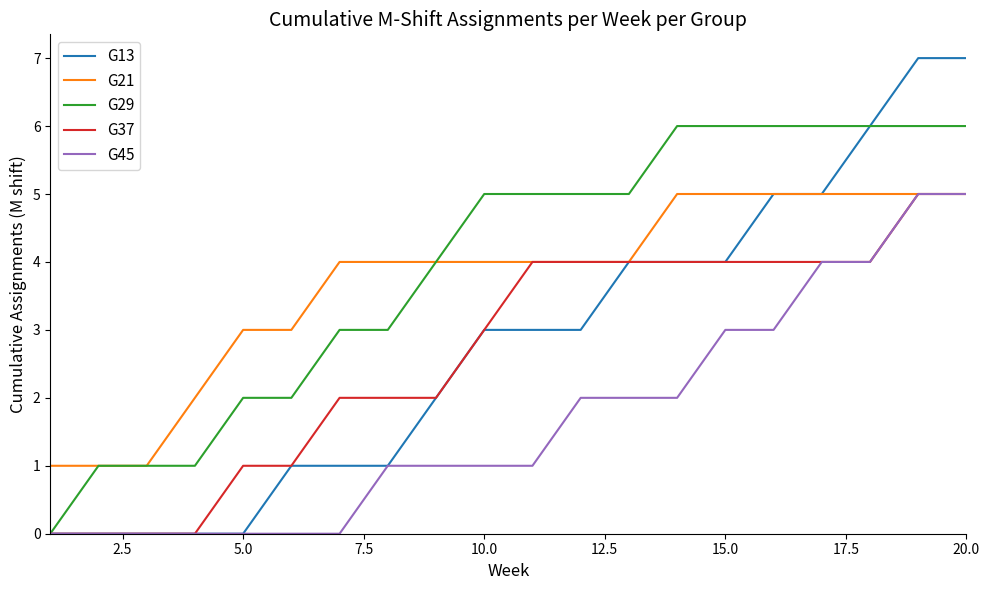

What is the greatest value displayed?

7